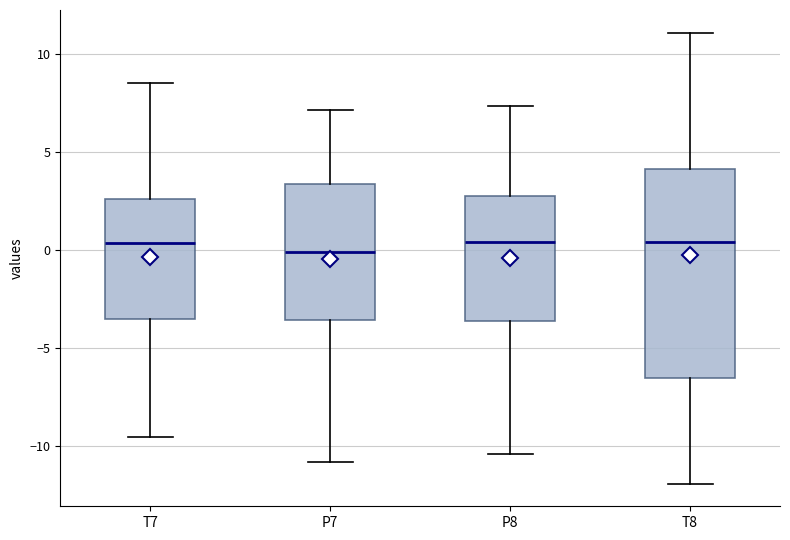

Reading left to right, read every box against the y-axis: the position of its median line, the range the box covers, and the ends of its whiskers. The values are not printed on the chart, so give them approximately, as read against the axis.

T7: median 0.5, box -3.5 to 2.5, whiskers -9.5 to 8.5
P7: median 0.0, box -3.5 to 3.5, whiskers -11.0 to 7.0
P8: median 0.5, box -3.5 to 3.0, whiskers -10.5 to 7.5
T8: median 0.5, box -6.5 to 4.0, whiskers -12.0 to 11.0